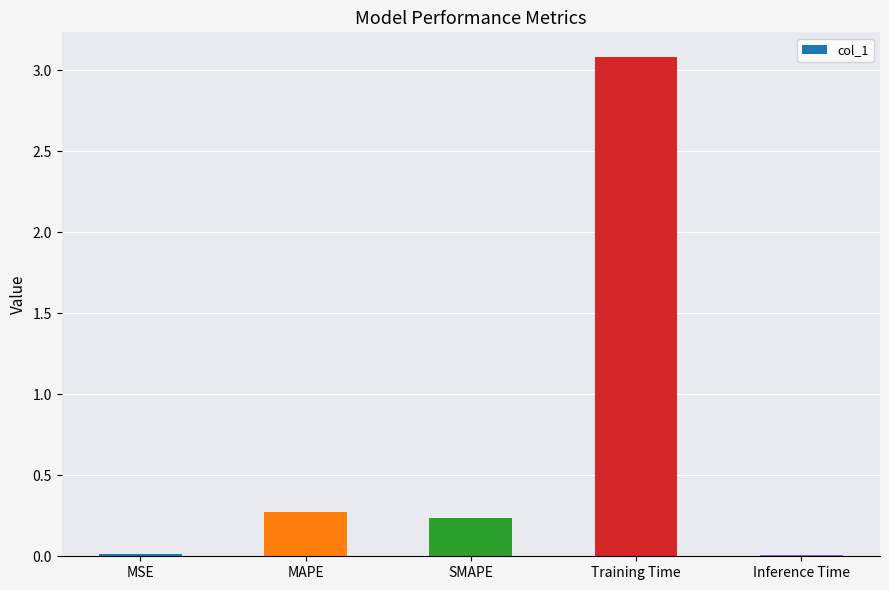

What is the sum of the values at Training Time and Inference Time?

3.1